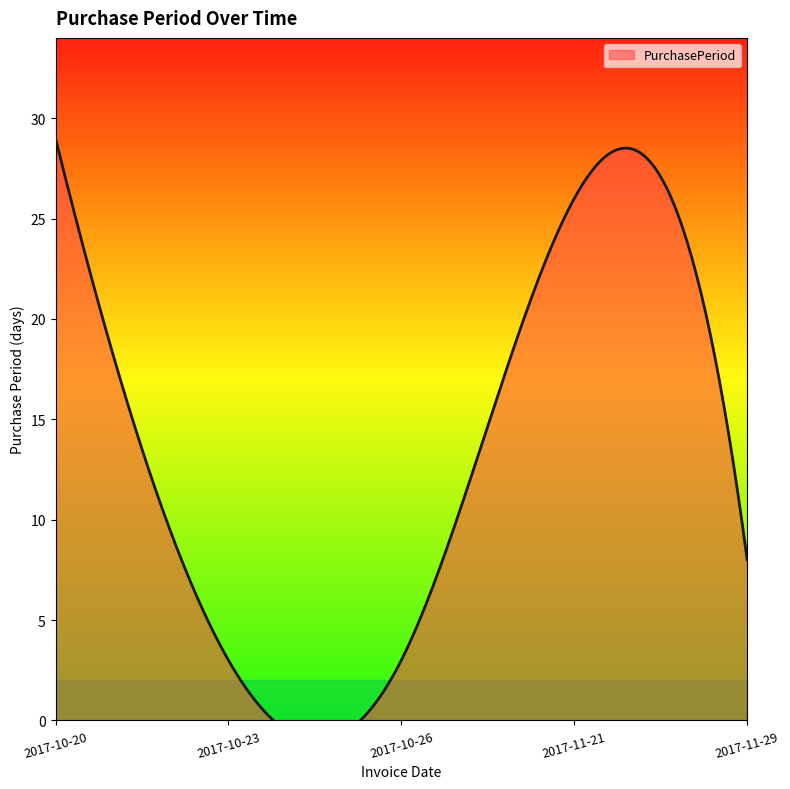

How many values are below 8?

2